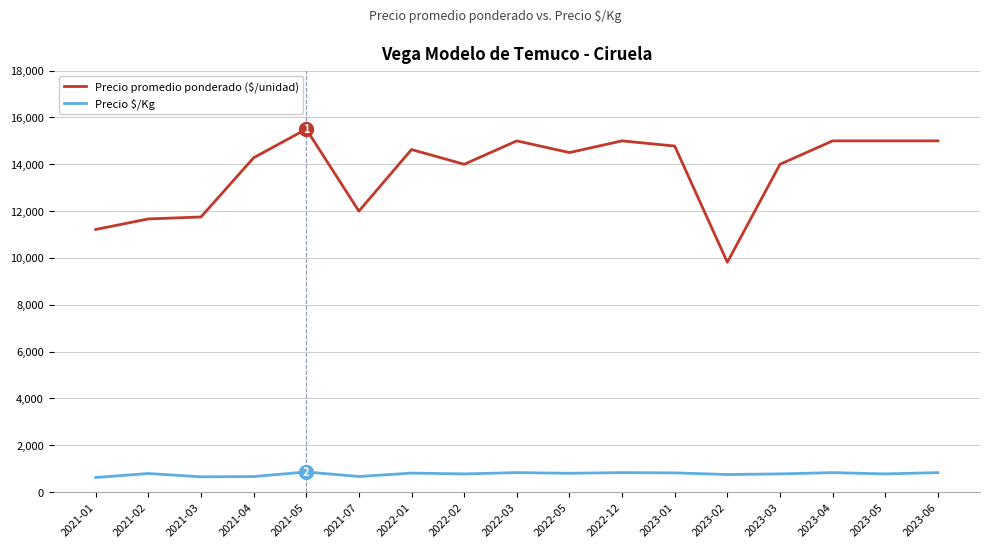

Which category has the lowest value in the Precio promedio ponderado ($/unidad) series?

2023-02